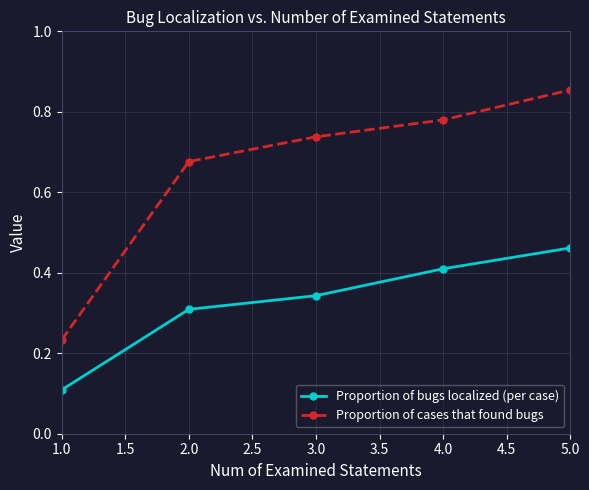

At 1.0, list the series in order from largest to smallest.

Proportion of cases that found bugs, Proportion of bugs localized (per case)